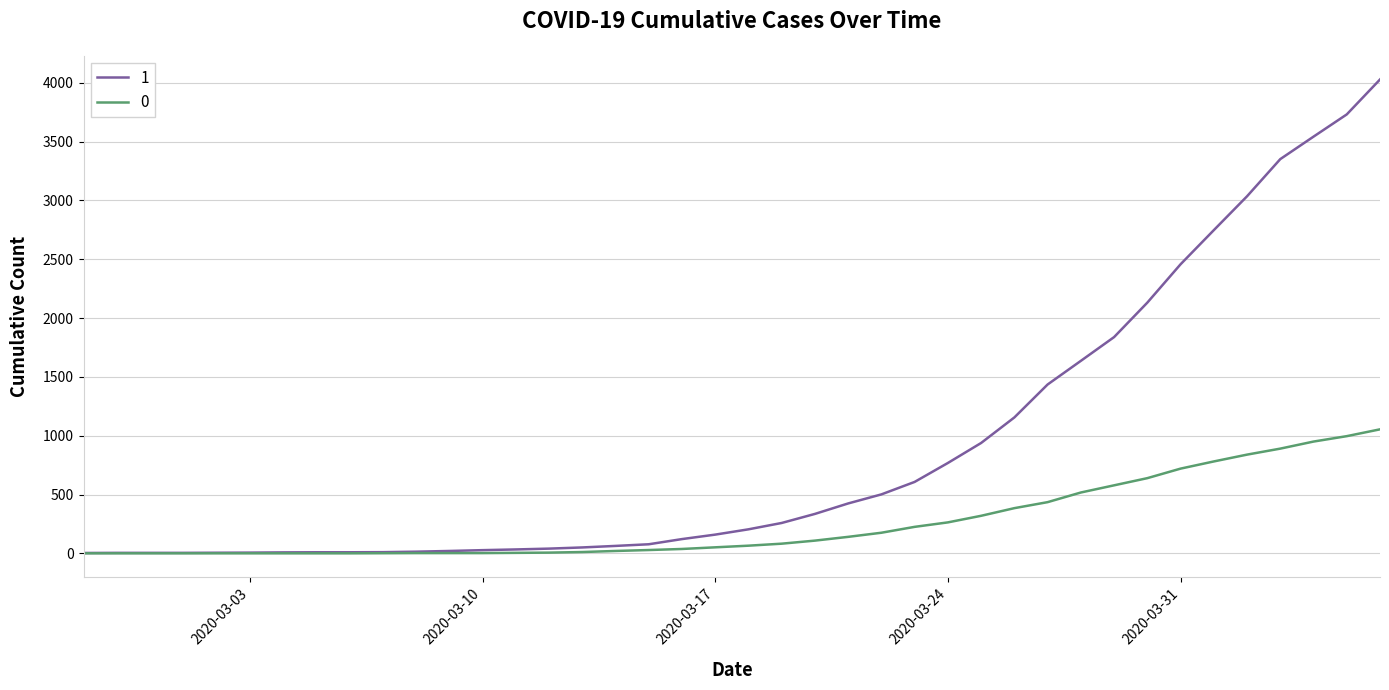

What is the maximum value shown in the chart?

4028